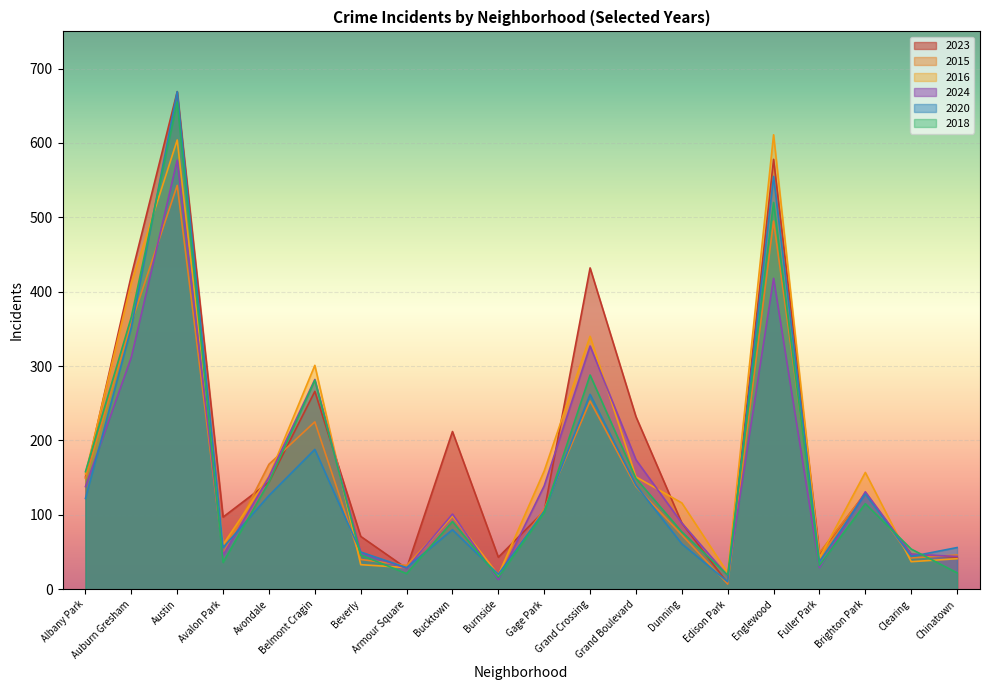

Reading right to left, transcribe all the data shown in this chart.

2023: Chinatown=43	Clearing=47	Brighton Park=129	Fuller Park=48	Englewood=578	Edison Park=8	Dunning=89	Grand Boulevard=232	Grand Crossing=432	Gage Park=105	Burnside=43	Bucktown=212	Armour Square=28	Beverly=71	Belmont Cragin=266	Avondale=144	Avalon Park=97	Austin=669	Auburn Gresham=422	Albany Park=151
2015: Chinatown=46	Clearing=42	Brighton Park=129	Fuller Park=49	Englewood=495	Edison Park=7	Dunning=73	Grand Boulevard=138	Grand Crossing=253	Gage Park=108	Burnside=18	Bucktown=98	Armour Square=32	Beverly=40	Belmont Cragin=225	Avondale=168	Avalon Park=47	Austin=543	Auburn Gresham=358	Albany Park=149
2016: Chinatown=41	Clearing=37	Brighton Park=157	Fuller Park=42	Englewood=611	Edison Park=22	Dunning=116	Grand Boulevard=151	Grand Crossing=340	Gage Park=159	Burnside=19	Bucktown=99	Armour Square=29	Beverly=33	Belmont Cragin=301	Avondale=152	Avalon Park=60	Austin=604	Auburn Gresham=412	Albany Park=155
2024: Chinatown=44	Clearing=47	Brighton Park=131	Fuller Park=29	Englewood=418	Edison Park=18	Dunning=89	Grand Boulevard=174	Grand Crossing=327	Gage Park=139	Burnside=13	Bucktown=101	Armour Square=28	Beverly=49	Belmont Cragin=282	Avondale=151	Avalon Park=46	Austin=577	Auburn Gresham=312	Albany Park=138
2020: Chinatown=56	Clearing=44	Brighton Park=128	Fuller Park=37	Englewood=555	Edison Park=10	Dunning=61	Grand Boulevard=140	Grand Crossing=262	Gage Park=105	Burnside=20	Bucktown=80	Armour Square=29	Beverly=50	Belmont Cragin=188	Avondale=126	Avalon Park=56	Austin=669	Auburn Gresham=352	Albany Park=122
2018: Chinatown=22	Clearing=54	Brighton Park=115	Fuller Park=32	Englewood=520	Edison Park=19	Dunning=77	Grand Boulevard=149	Grand Crossing=288	Gage Park=103	Burnside=16	Bucktown=91	Armour Square=21	Beverly=46	Belmont Cragin=281	Avondale=144	Avalon Park=36	Austin=655	Auburn Gresham=366	Albany Park=158